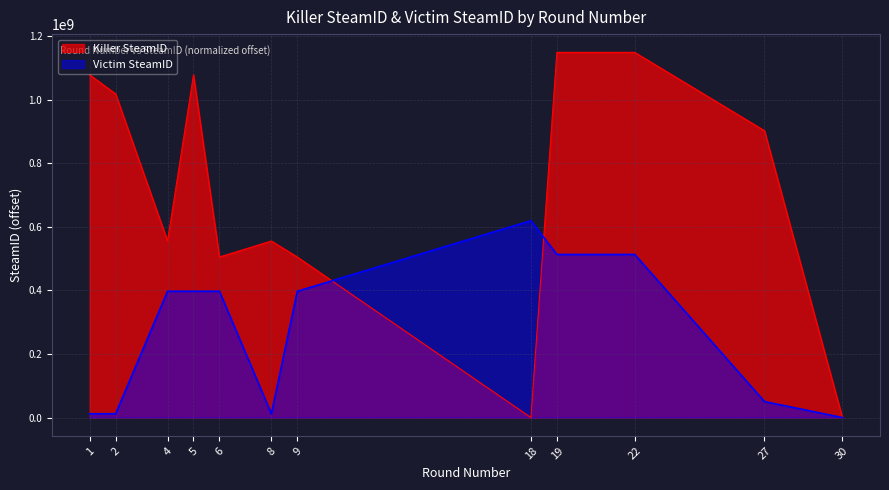

What are all the series names shown in the legend?

Killer SteamID, Victim SteamID